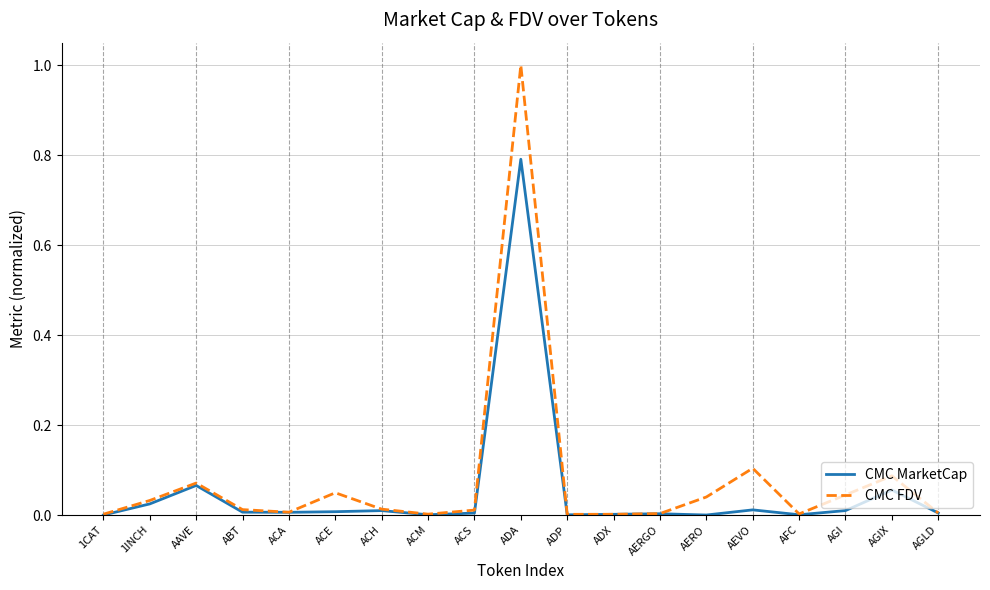

What position from the left is ACE?

6